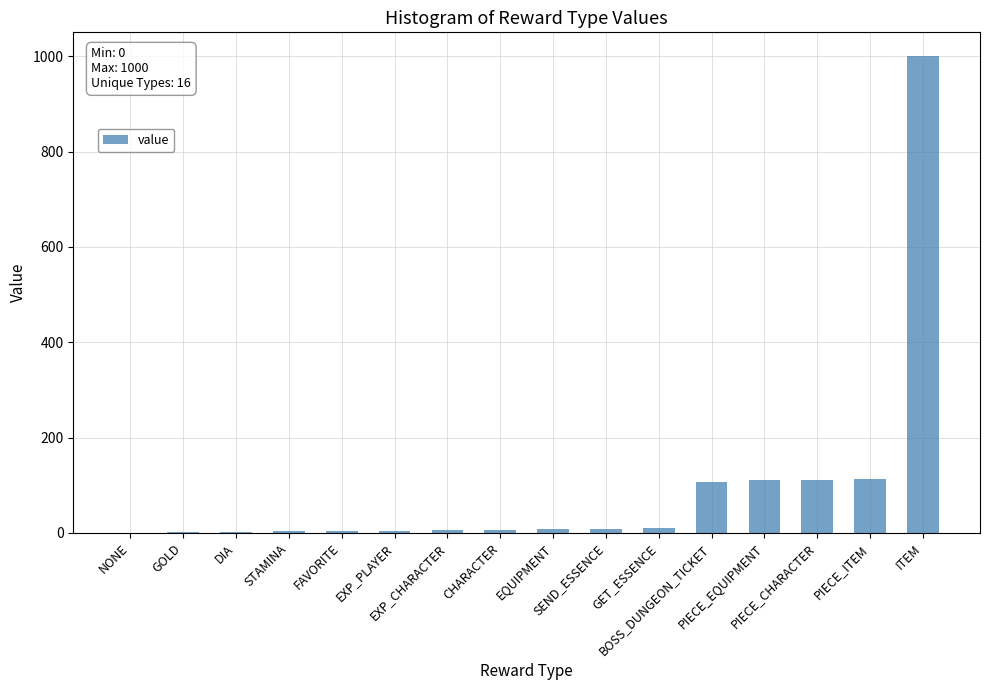

What is the sum of all values?

1497